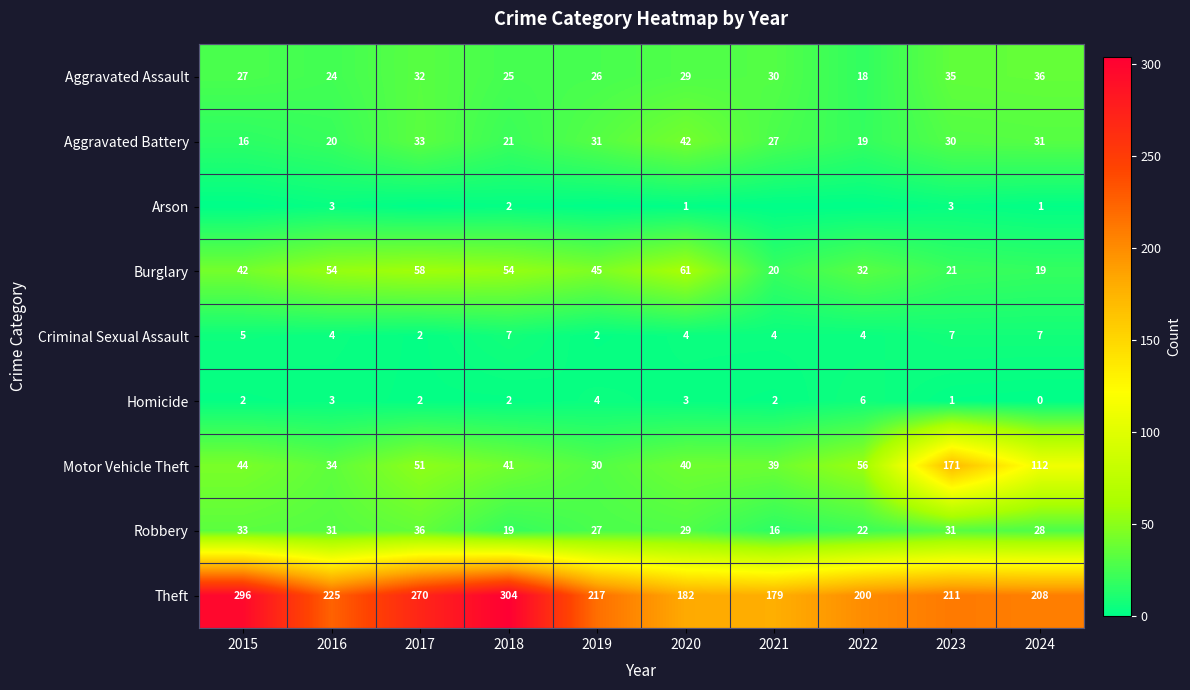

How many data points does each series have?

10